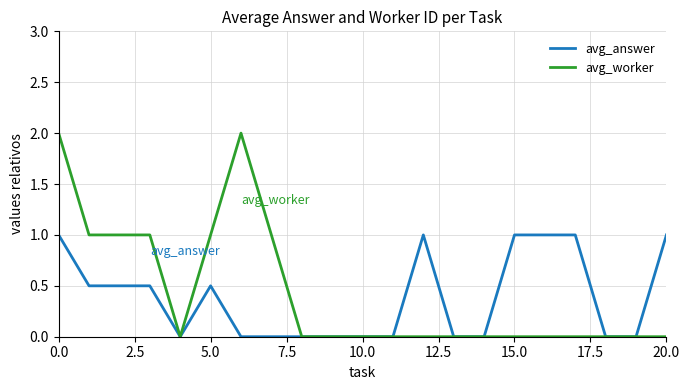

Which series has the largest range (max minus min)?

avg_worker